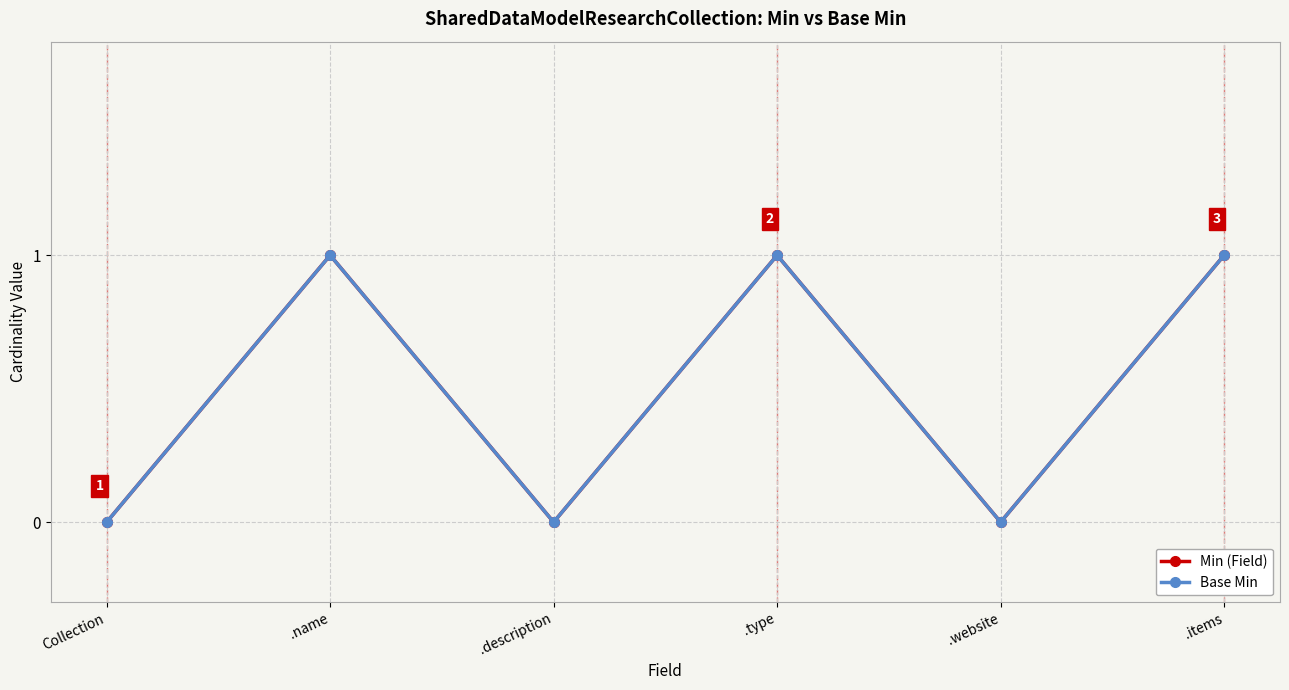

What value does the Base Min series have at .items?

1